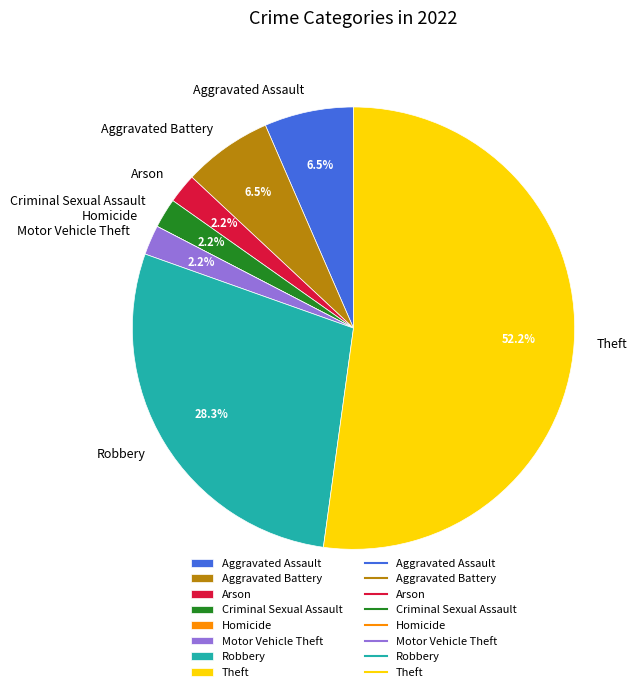

What percentage is NOT represented by Motor Vehicle Theft?

97.8%